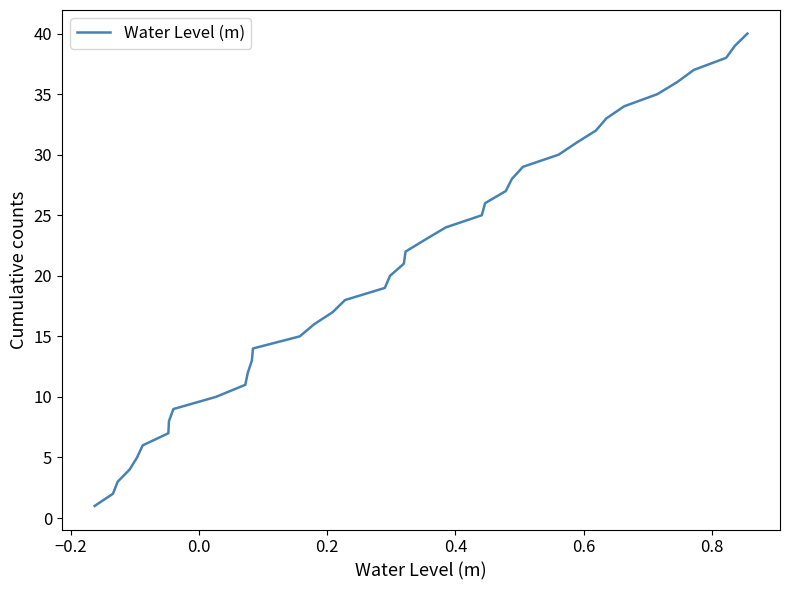

Count the number of categories in the chart.

40